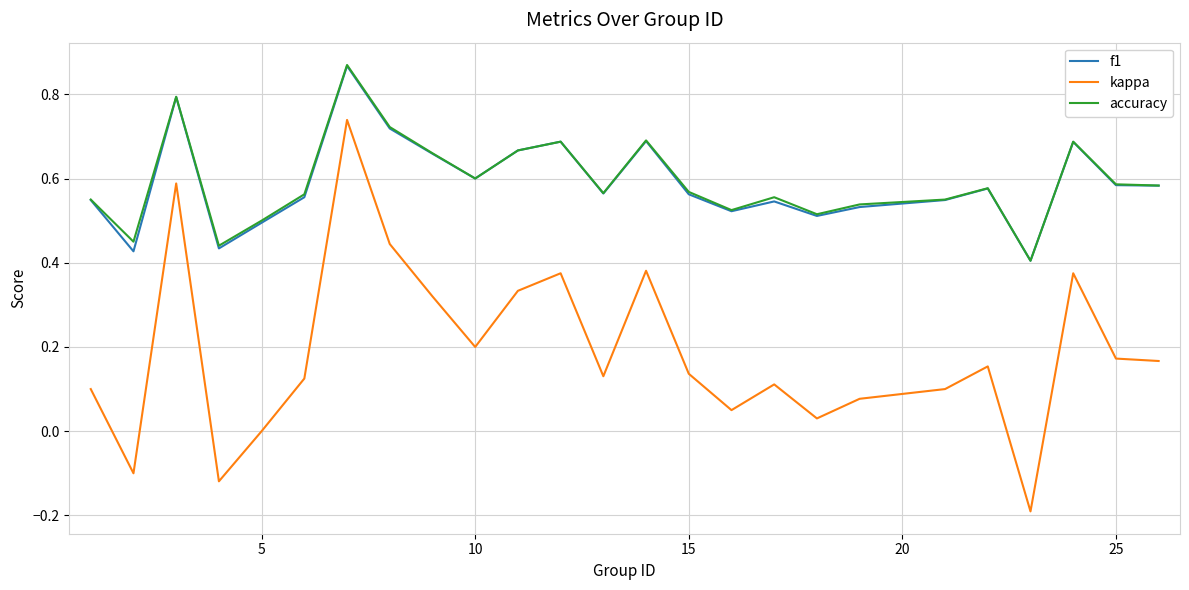

True or false: kappa and accuracy intersect in this chart.

False